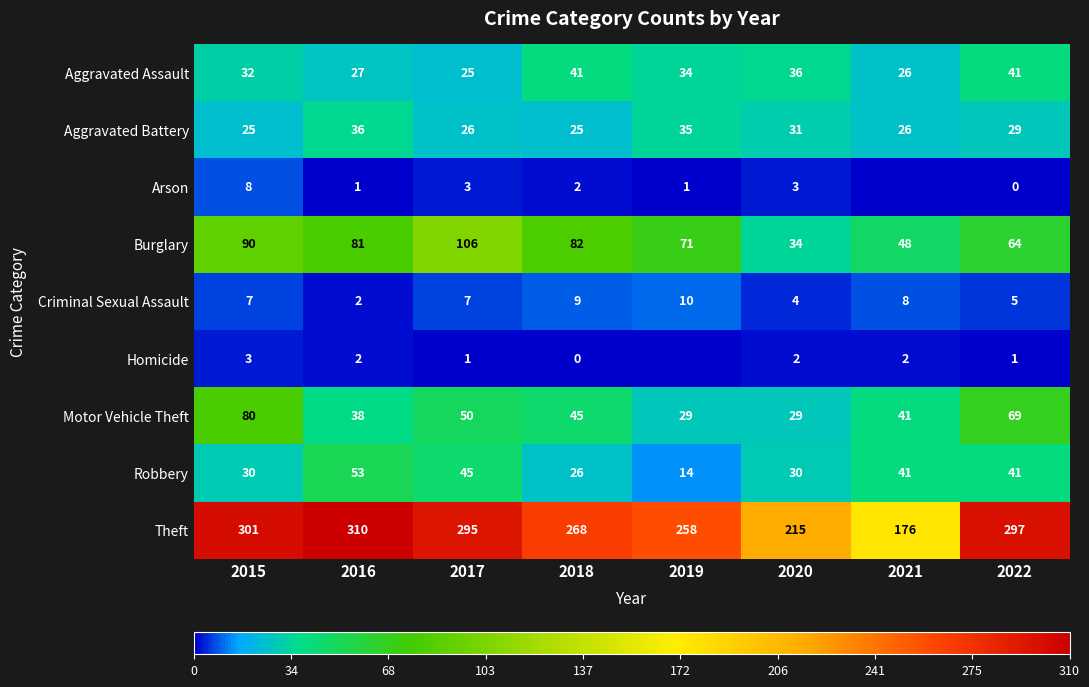

Between 2019 and 2020, which is larger?

2020